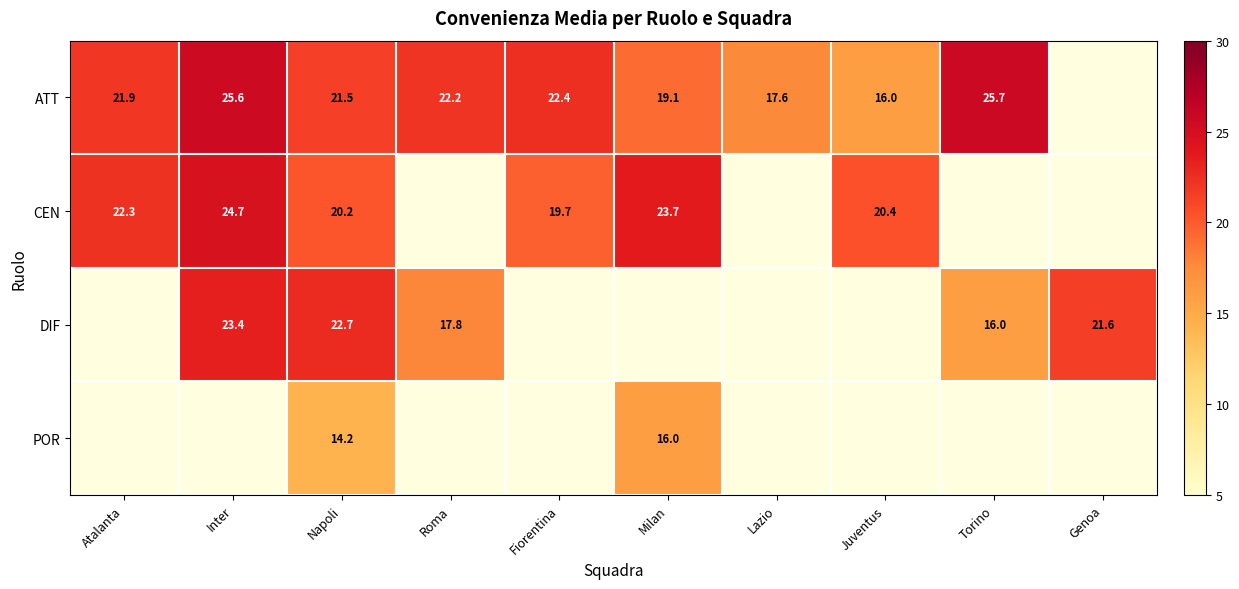

True or false: DIF has a value of 37.6 at Napoli.

False